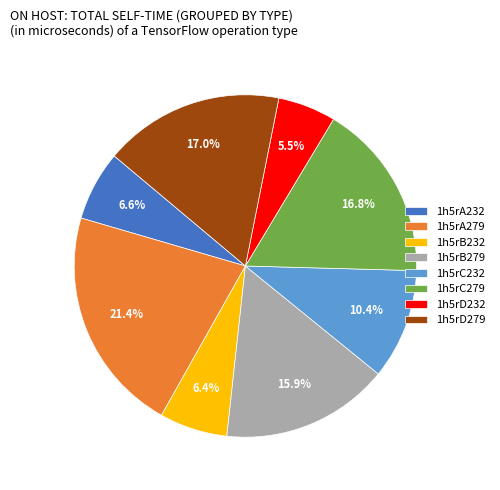

How many slices are in this pie chart?

8